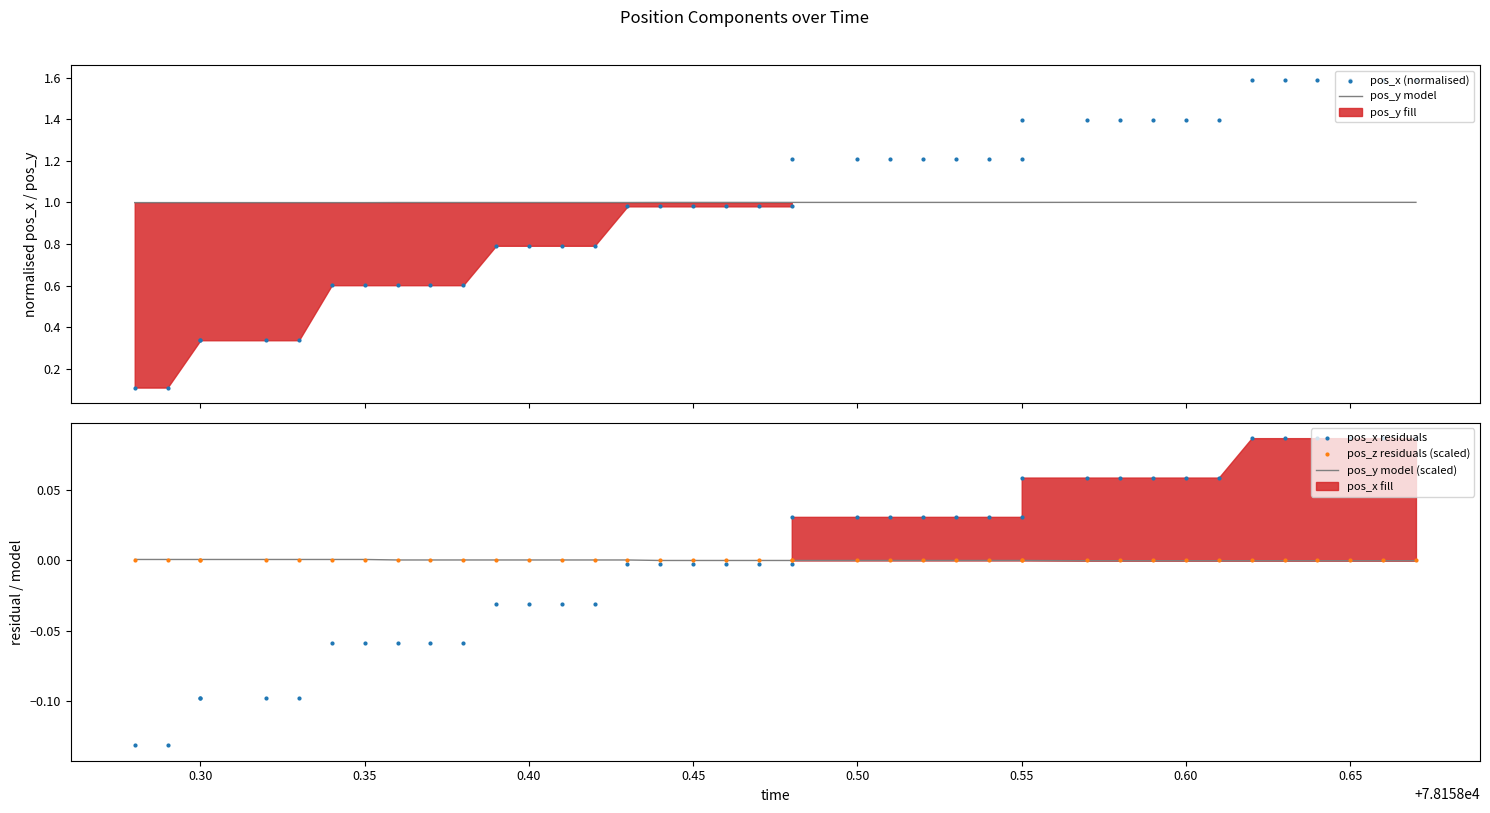

Which series has the largest total across all categories?

pos_y model